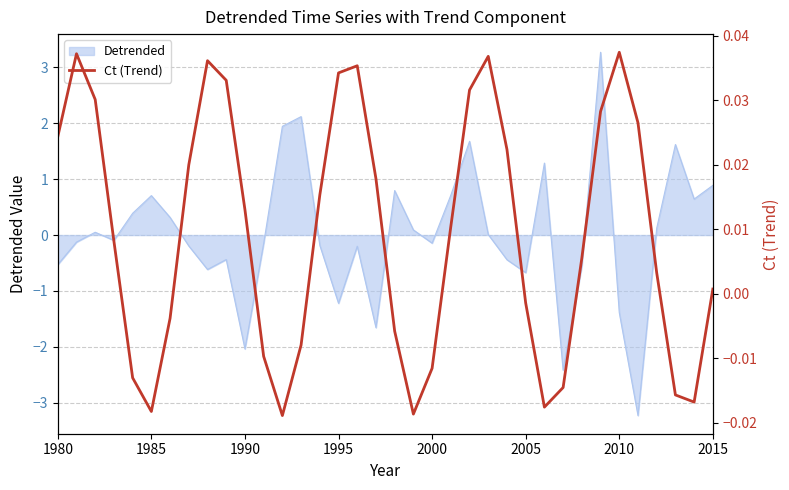

Count the number of categories in the chart.

36